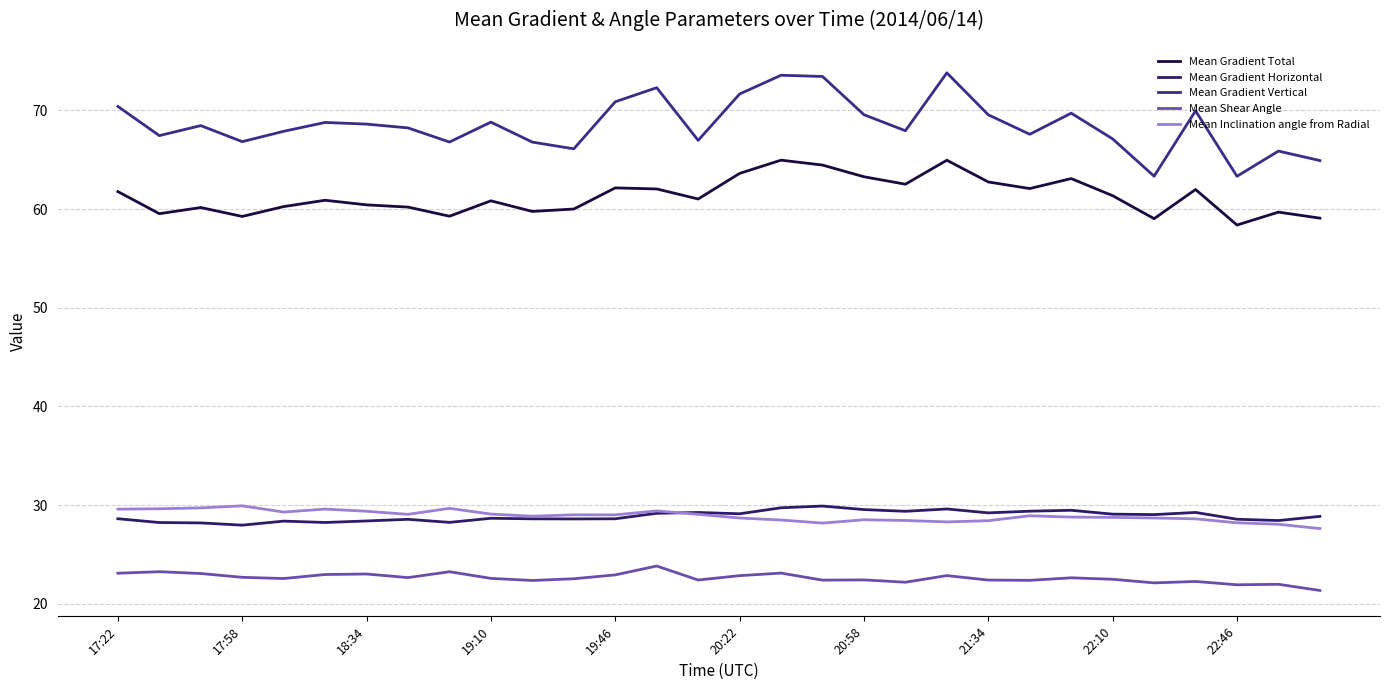

Count the number of categories in the chart.

30